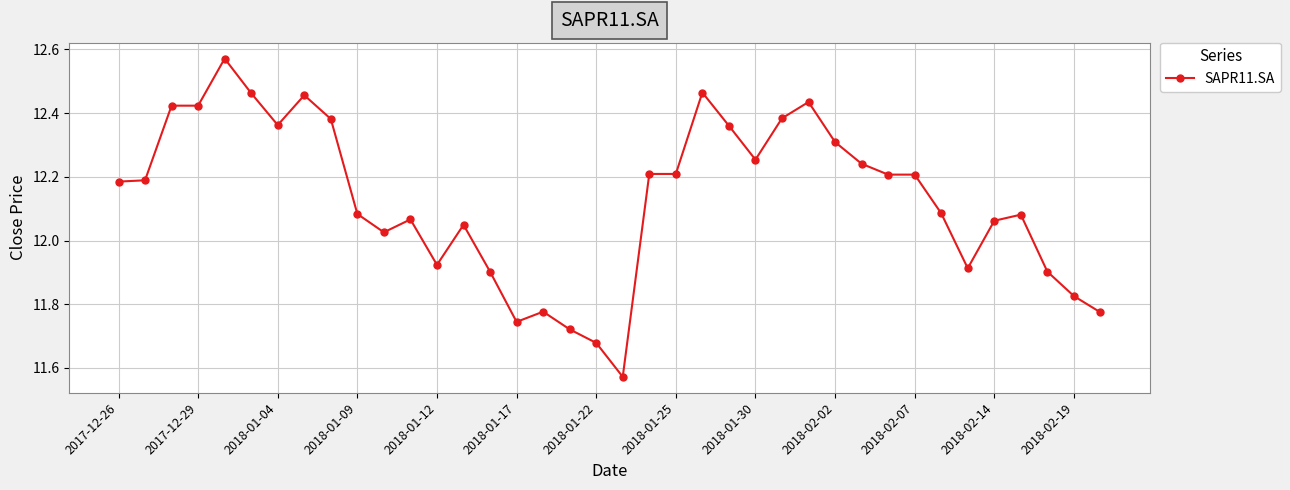

How many lines are shown in the chart?

1